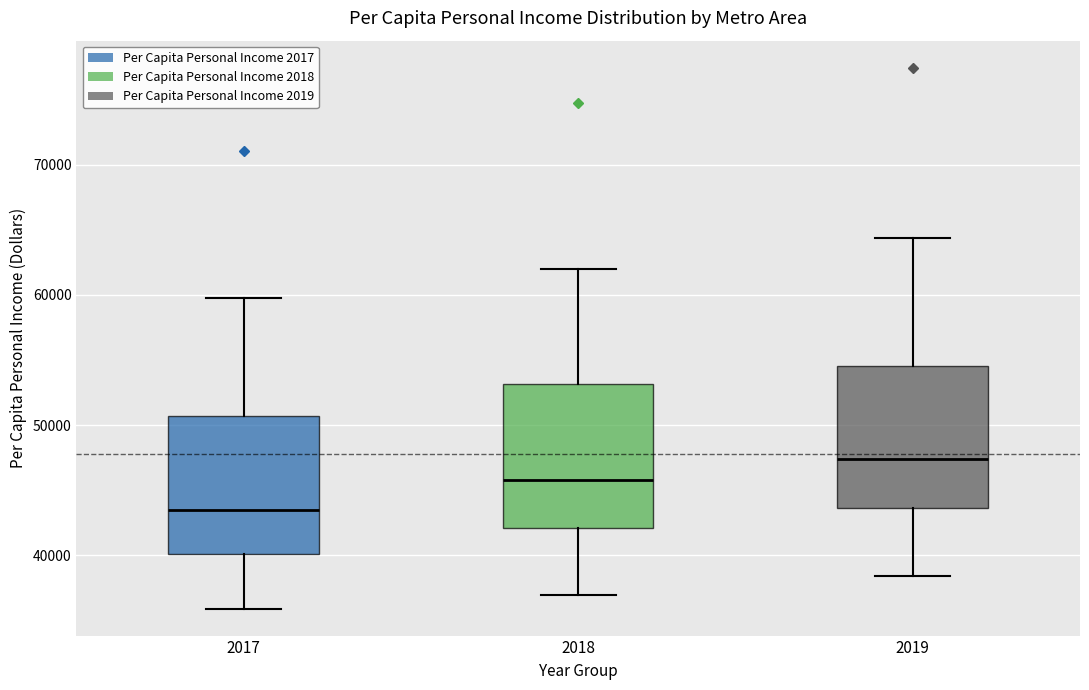

Where is the lower edge of the box at x = 2017 on the y-axis? The values are not printed on the chart, so give them approximately, as read against the axis.

40000